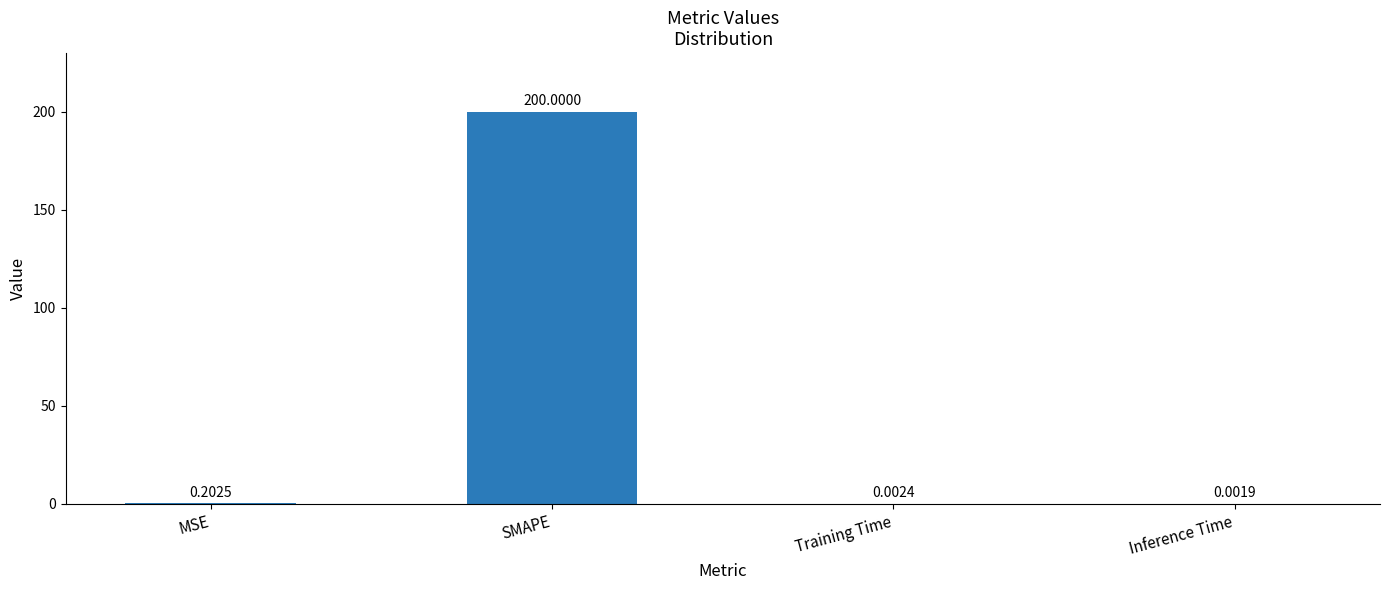

Between Inference Time and SMAPE, which is larger?

SMAPE